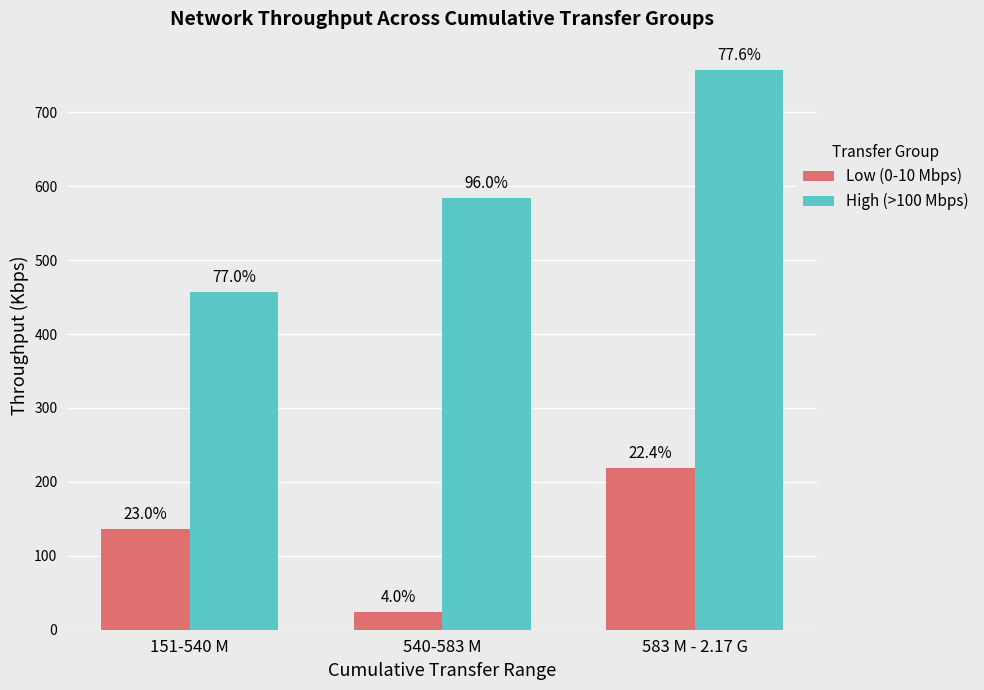

At how many categories does at least one series exceed 565?

2